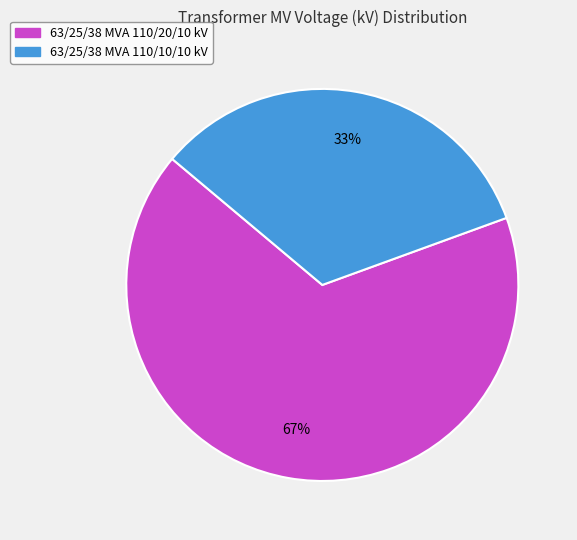

Approximately how many times larger is the value at 63/25/38 MVA 110/10/10 kV compared to 63/25/38 MVA 110/20/10 kV?

0.5